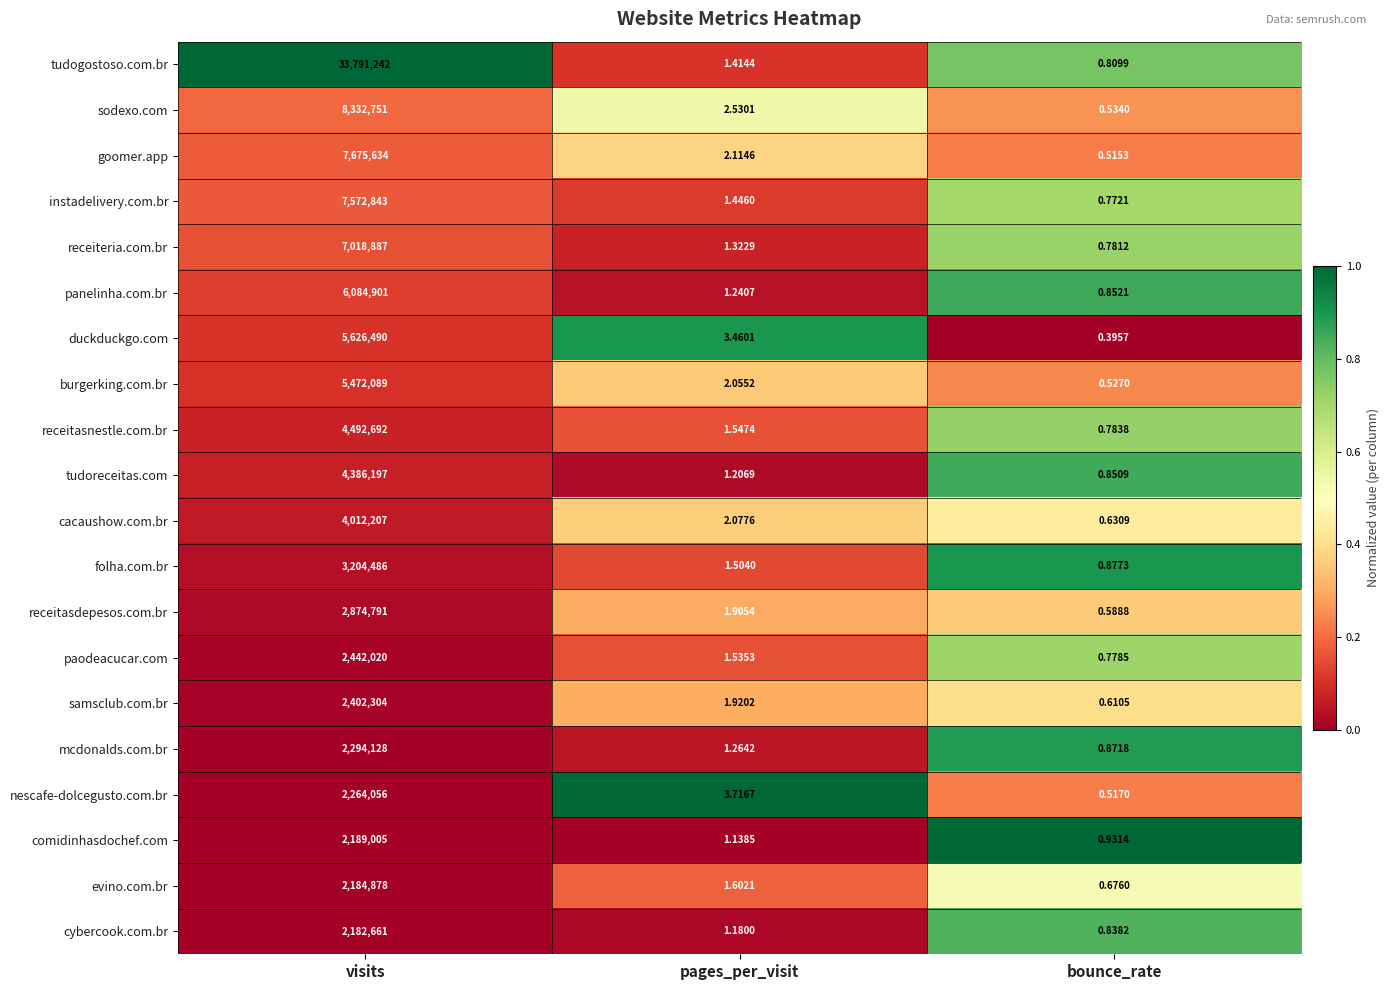

Which series changed the most between visits and pages_per_visit?

tudogostoso.com.br